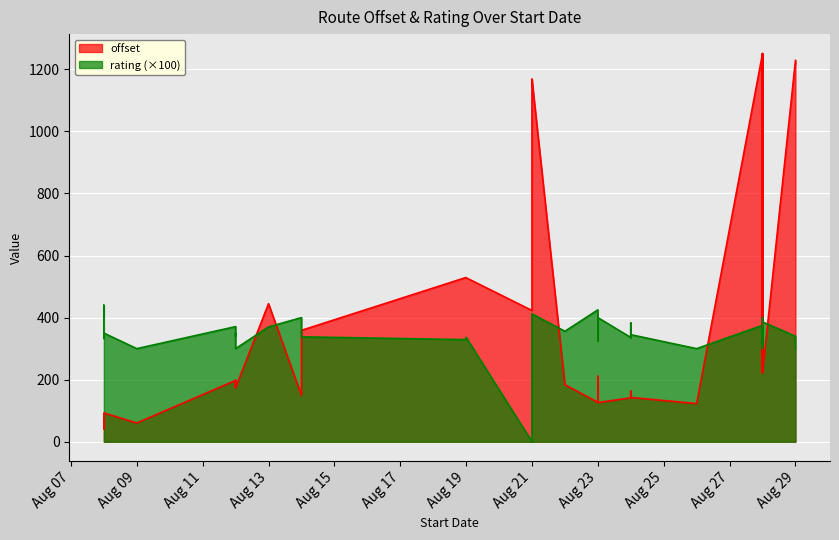

Reading right to left, extract all data points from this chart.

offset: 126.0	173.7	211.0	92.7	142.7	222.1	273.1	60.4	198.2	223.4	196.9	42.2	162.0	251.1	222.7	250.5	274.3	1167.3	127.1	1168.2	423.0	359.0	1251.0	1228.7	149.5	1227.9	528.5	163.0	122.9	529.4	444.9	141.6	76.0	174.9	197.6	249.8	273.7	43.2	183.8	1250.3
rating: 4.0	3.0	3.2	3.5	3.5	3.9	4.0	3.0	3.1	3.4	3.5	3.3	3.4	3.1	3.0	3.2	3.1	4.1	4.2	3.4	0.0	3.4	3.6	3.0	4.0	3.4	3.4	3.8	3.0	3.3	3.7	3.4	4.4	3.4	3.7	3.1	3.4	4.0	3.6	3.8